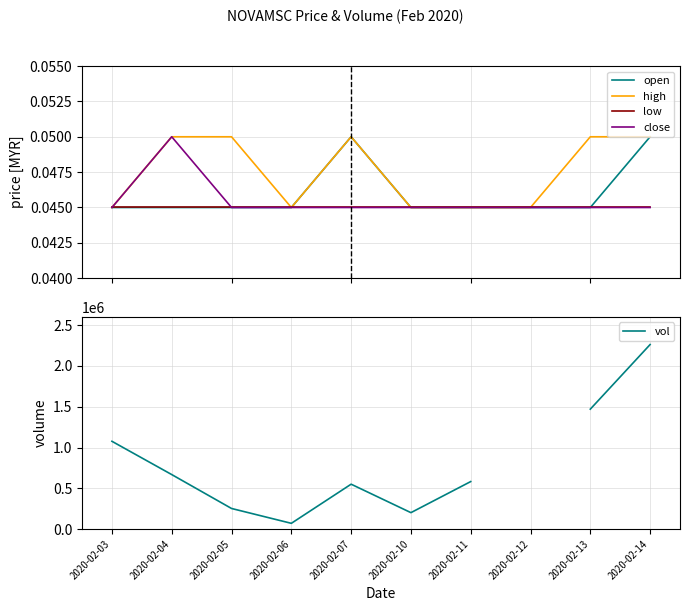

True or false: high and close cross at least once.

False